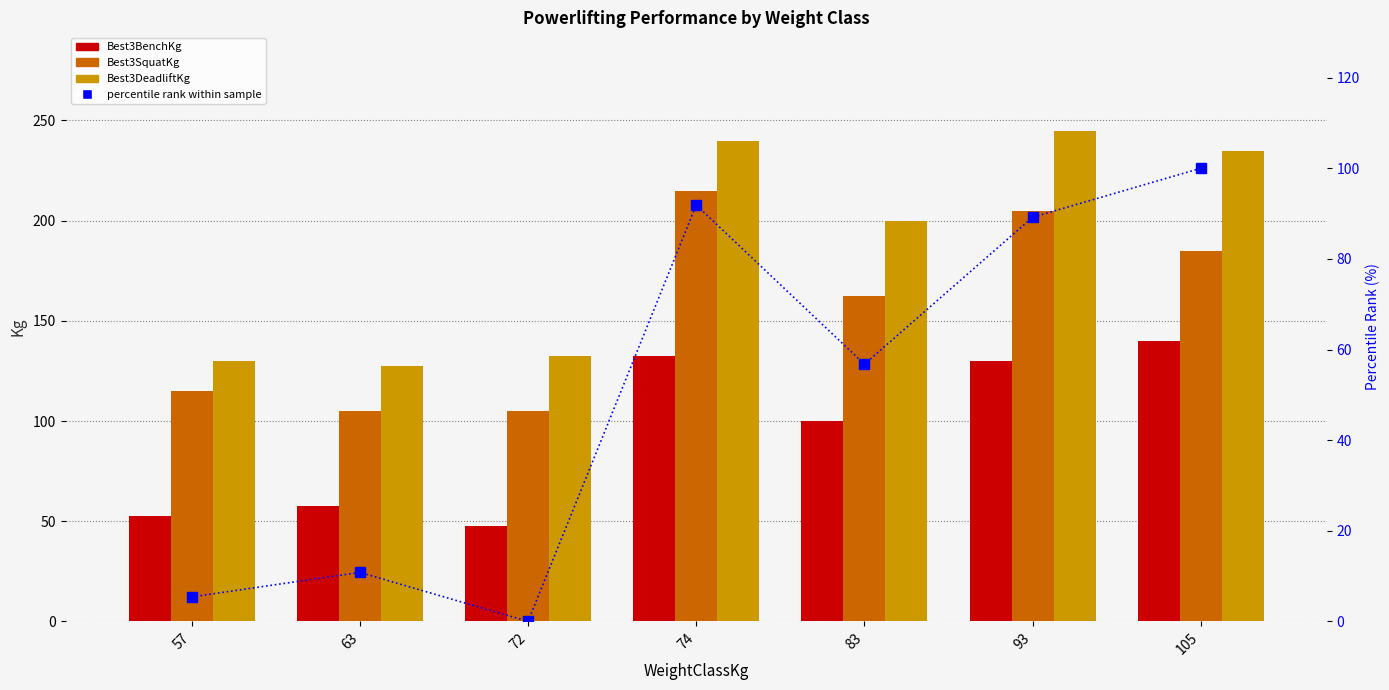

Rank the series by their average value, from highest to lowest.

Best3DeadliftKg, Best3SquatKg, Best3BenchKg, percentile rank within sample